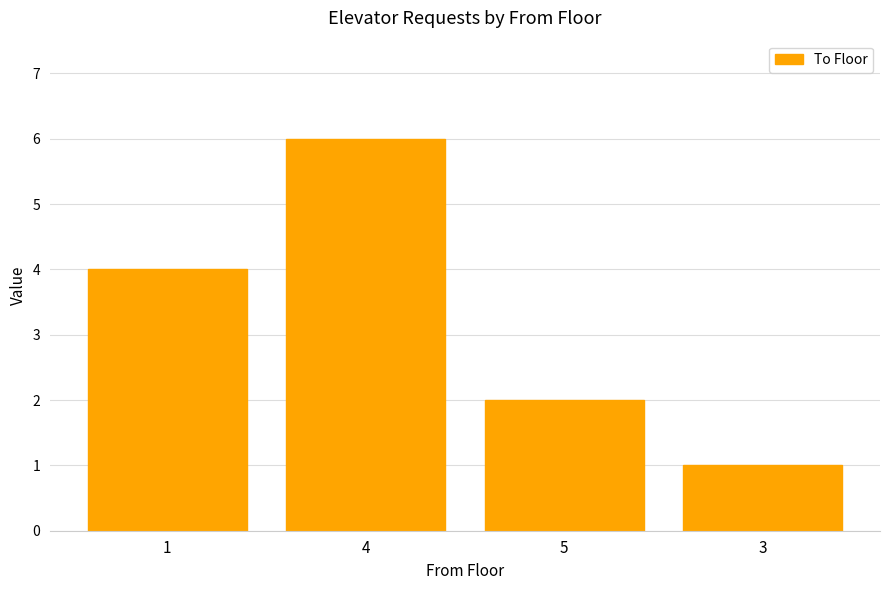

List the labels in order of value, smallest first.

3, 5, 1, 4